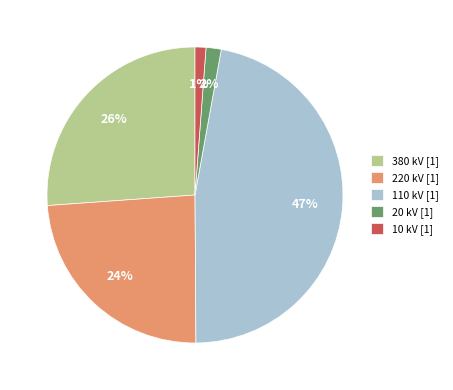

To the nearest percent, what portion does 220 kV [1] represent?

24%